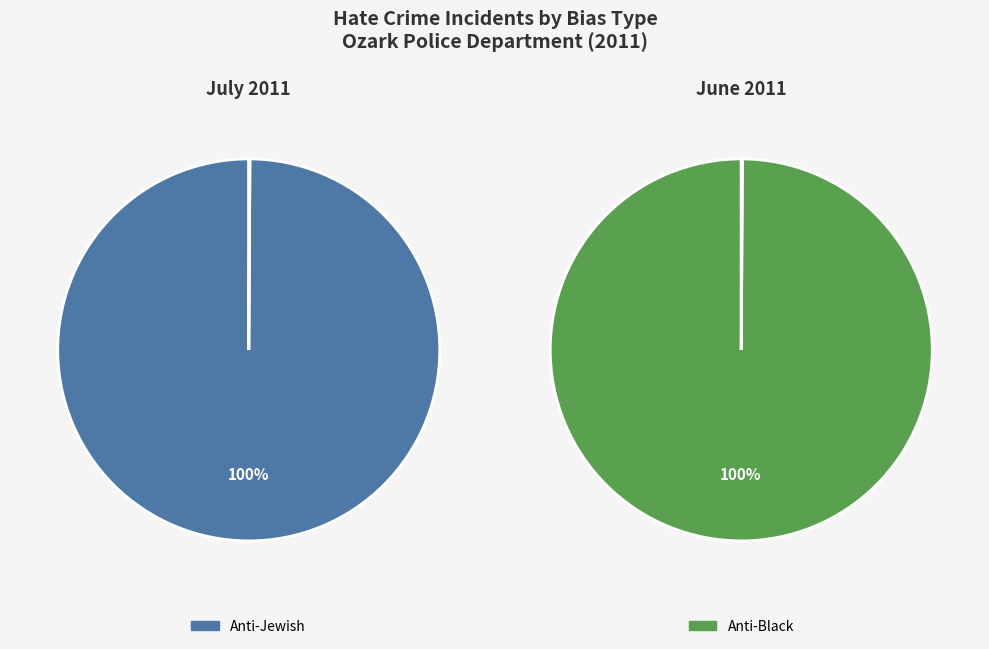

Does anti_white_total represent more than half of the total?

No